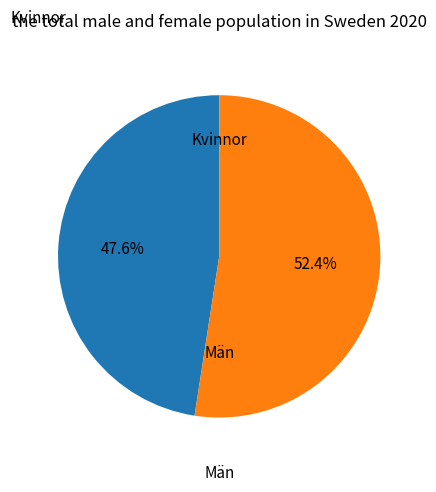

How many segments does this pie chart have?

2